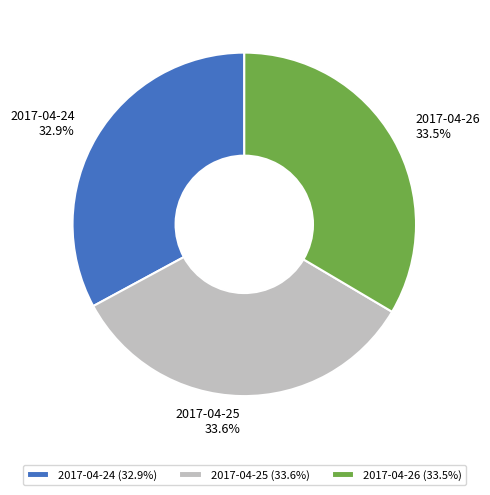

To the nearest percent, what percentage of the pie is 2017-04-25?

34%